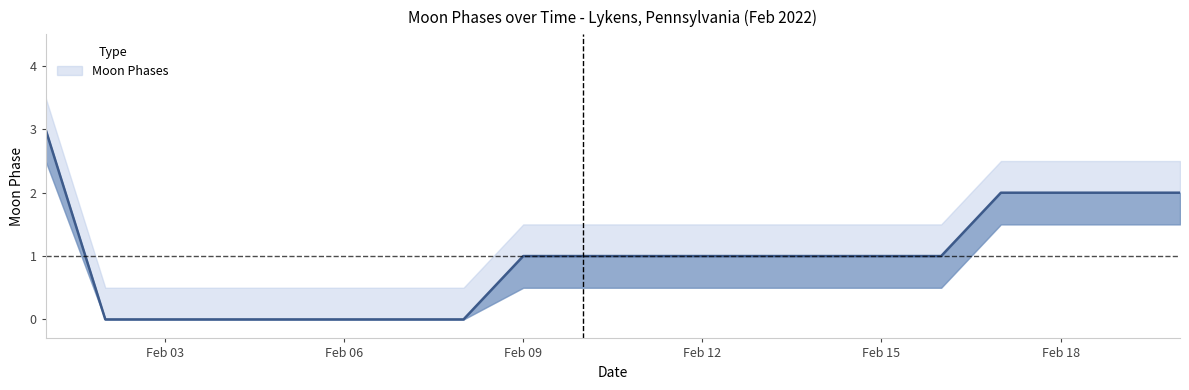

True or false: Moon Phases has a value of 1.4 at 2022-02-16.

False